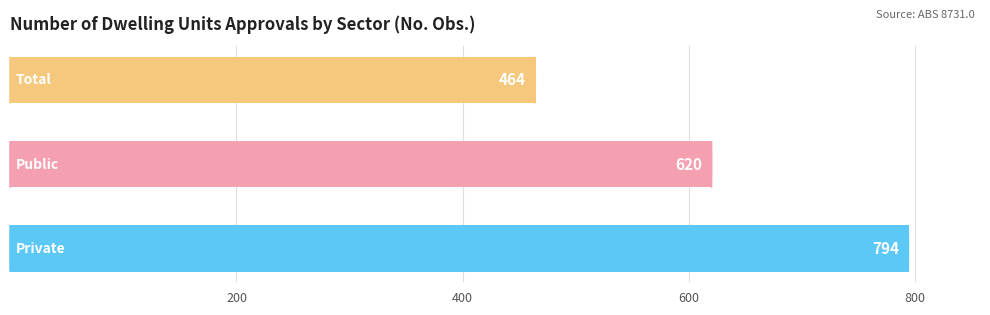

How many values are between 464 and 794?

3